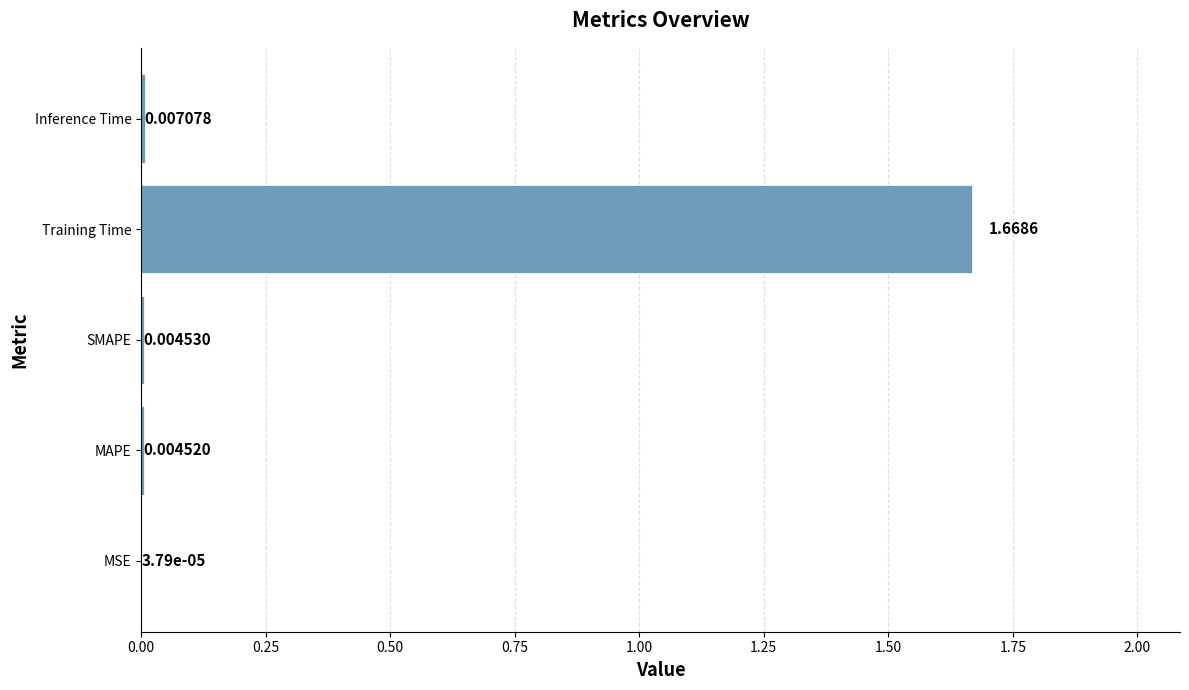

Which category has the highest value across all series?

Training Time